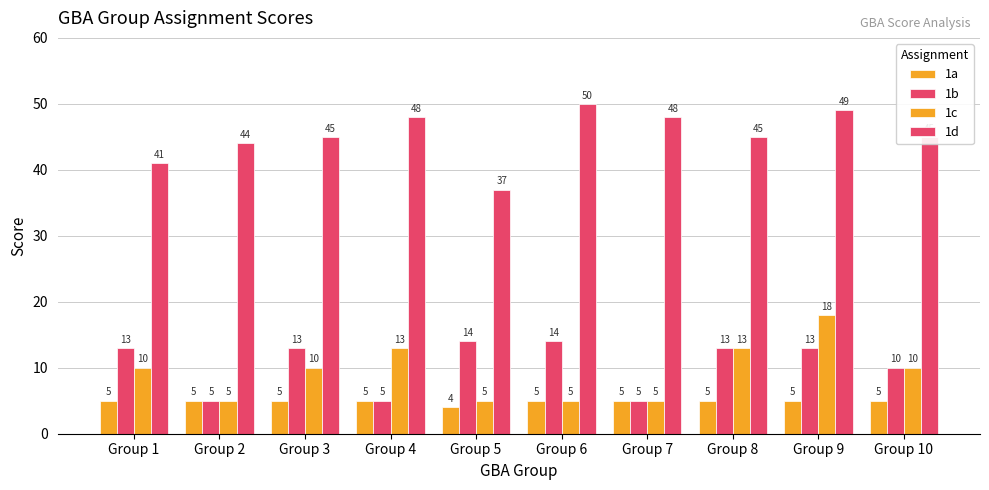

How many distinct data groups are displayed?

4